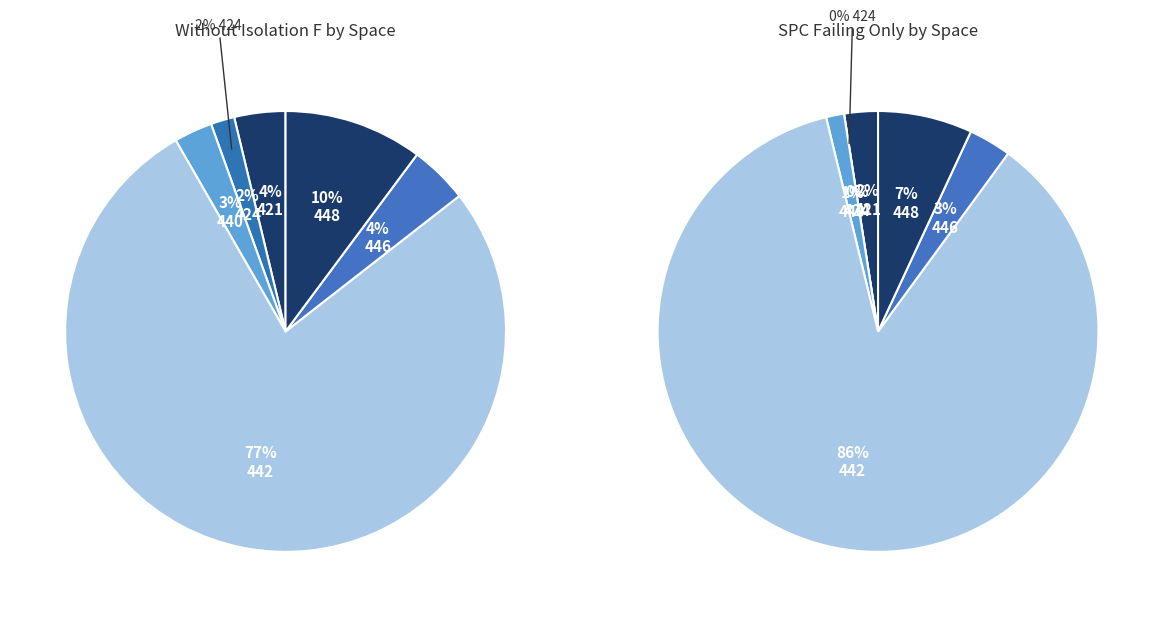

Which category has the biggest portion of the pie?

442